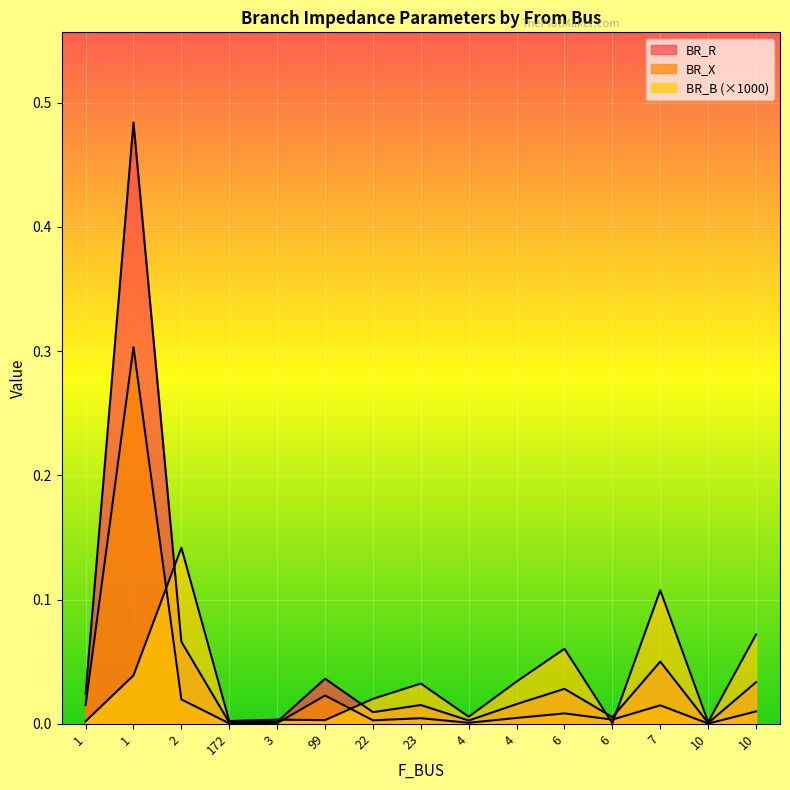

Does the chart display data point markers on the line(s)?

No